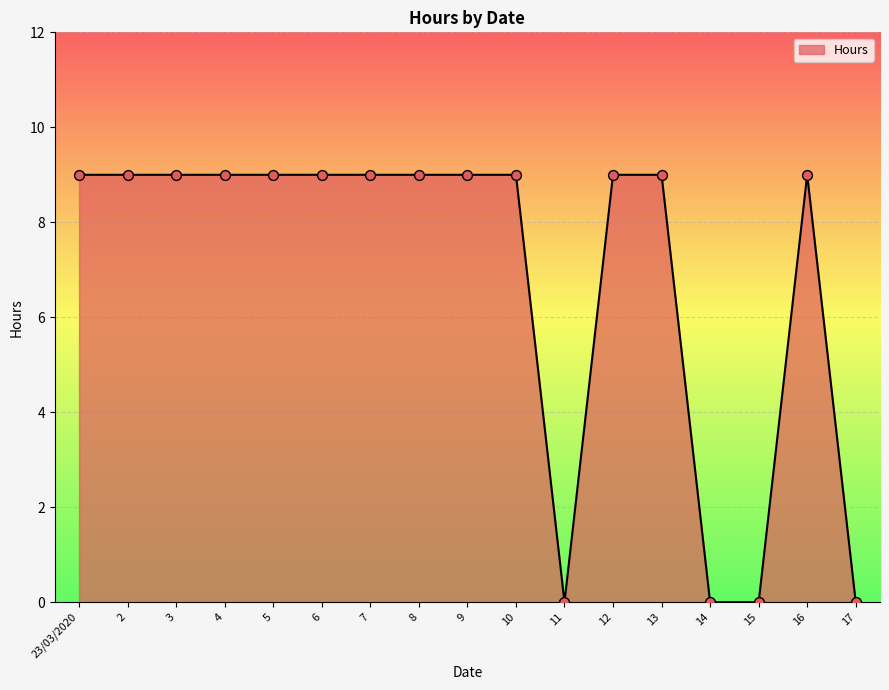

What is the change in value from 4 to 15?

-9